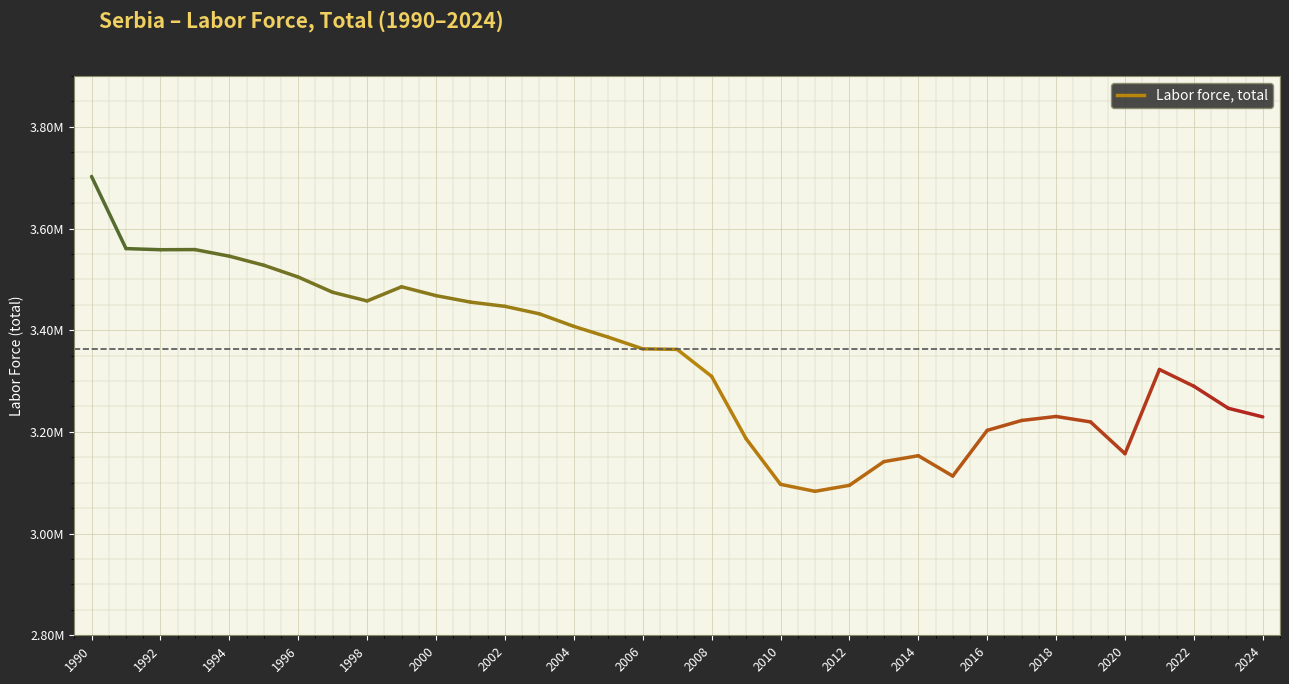

Which label corresponds to the smallest value in the chart?

2011